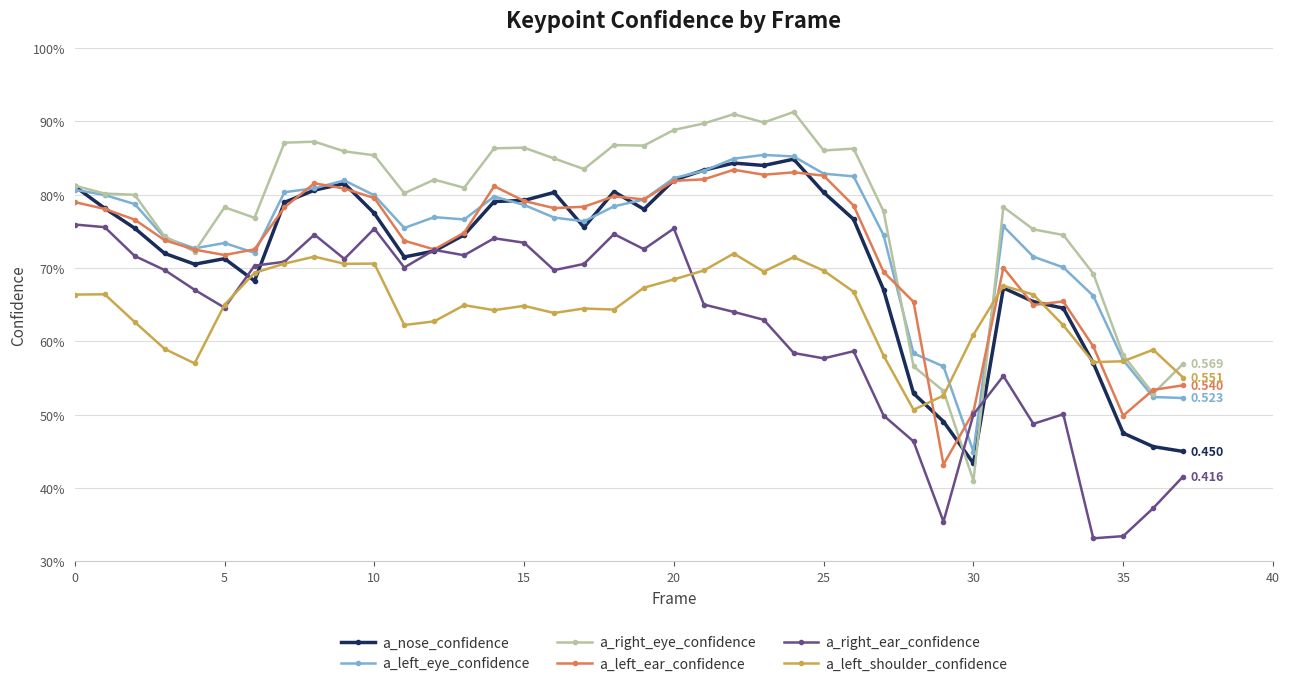

Does the chart have visible grid lines?

Yes